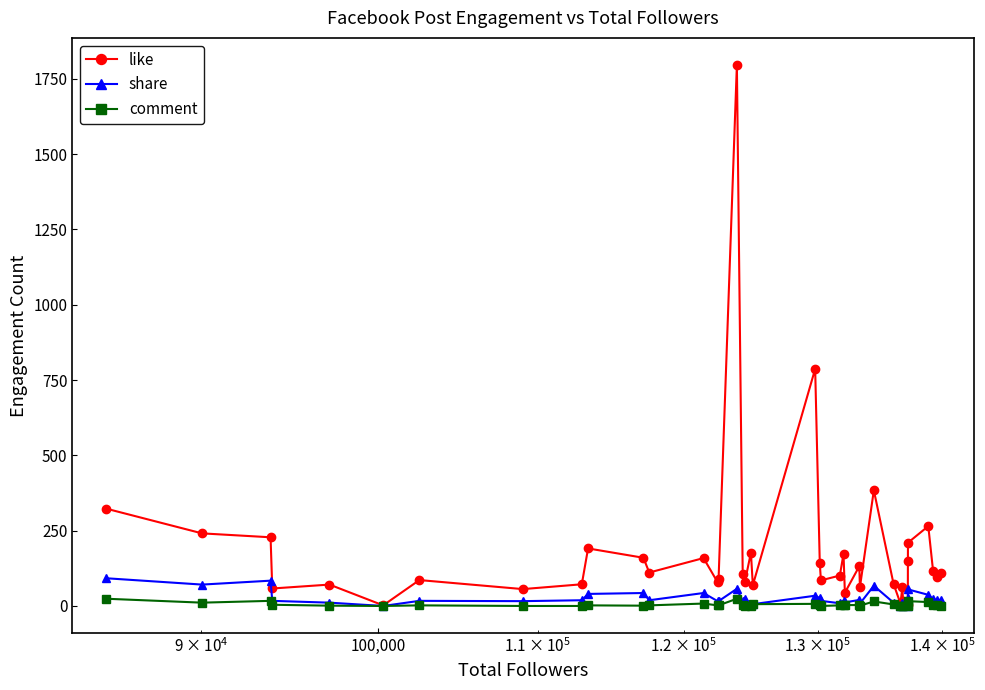

Is this an area chart (filled region under the line)?

No